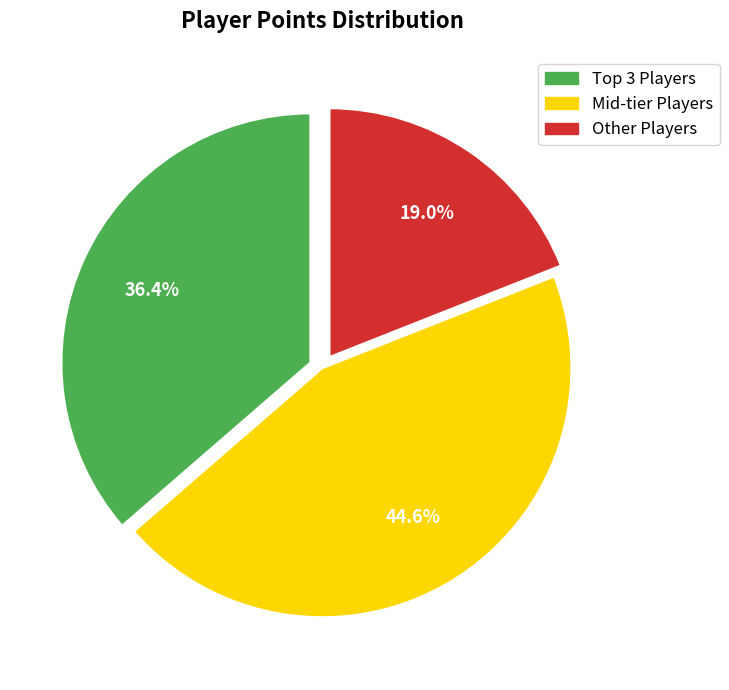

Is there a majority slice in this chart?

No